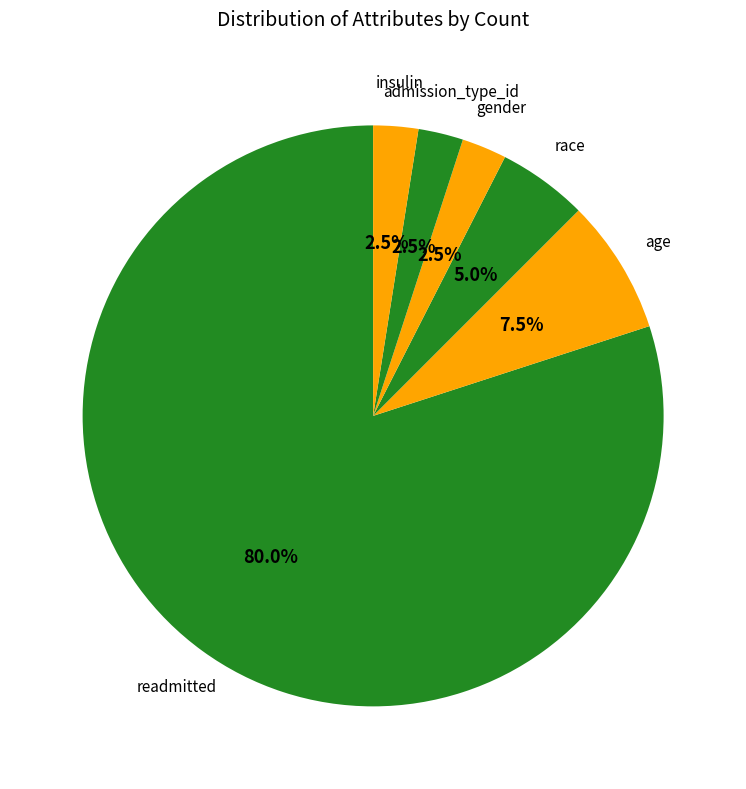

Approximately how many times larger is the value at gender compared to race?

0.5